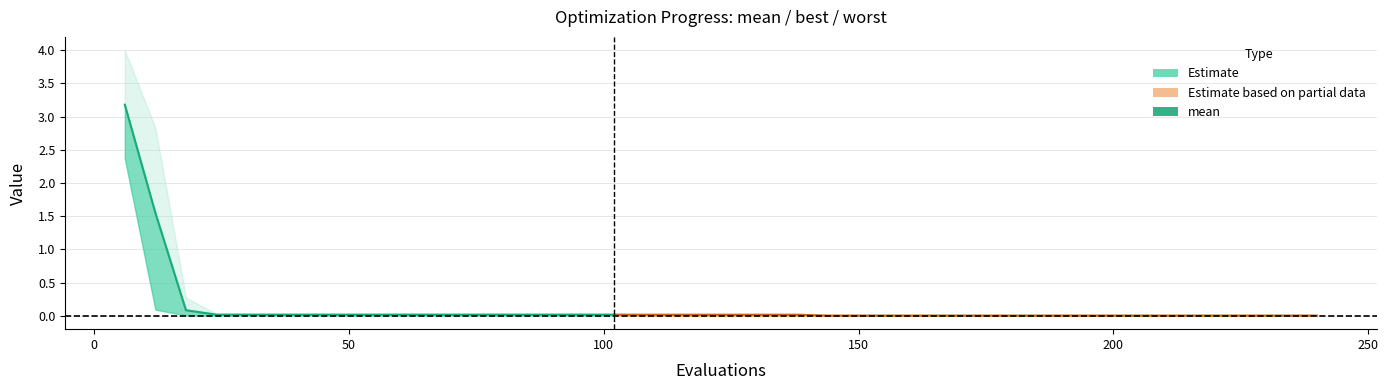

What is the total value across all series at 72?

0.1